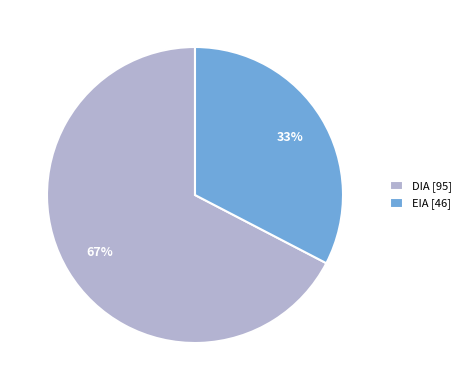

Is there a majority slice in this chart?

Yes